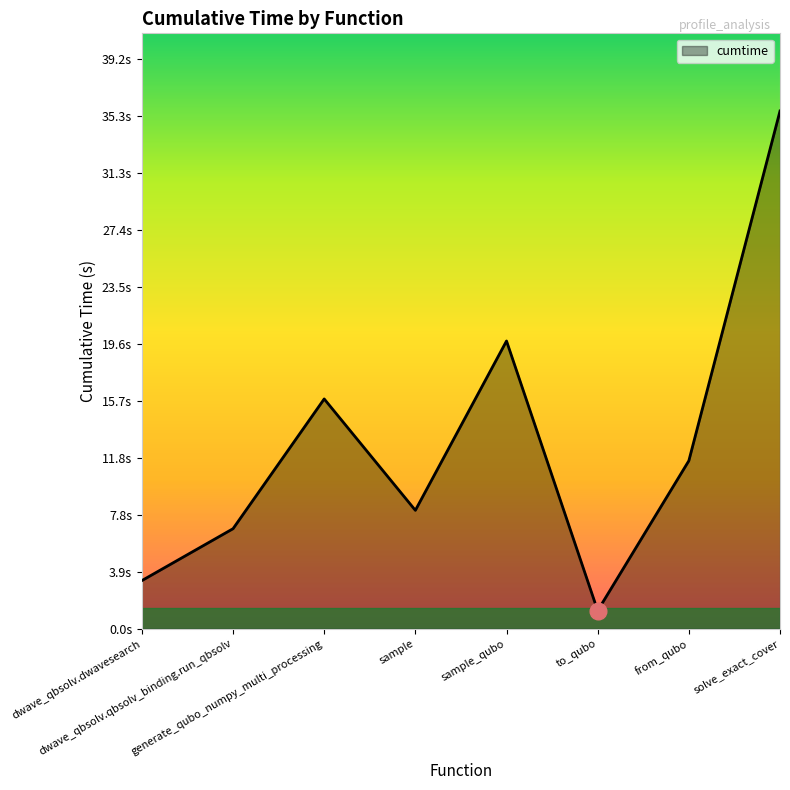

What is the value of the 3rd point from the left?

15.8